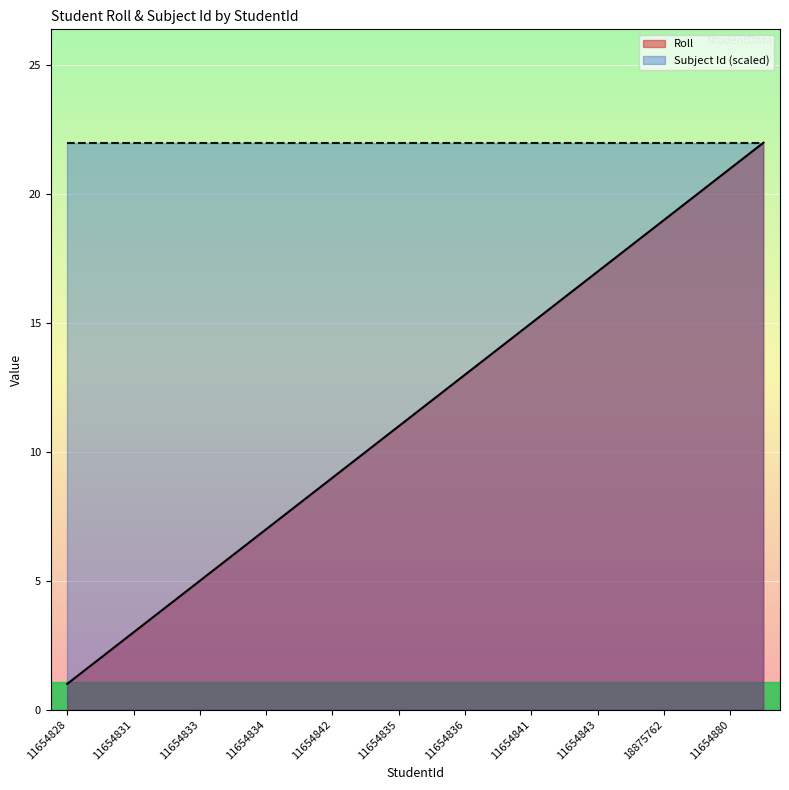

What is the maximum value shown in the chart?

22